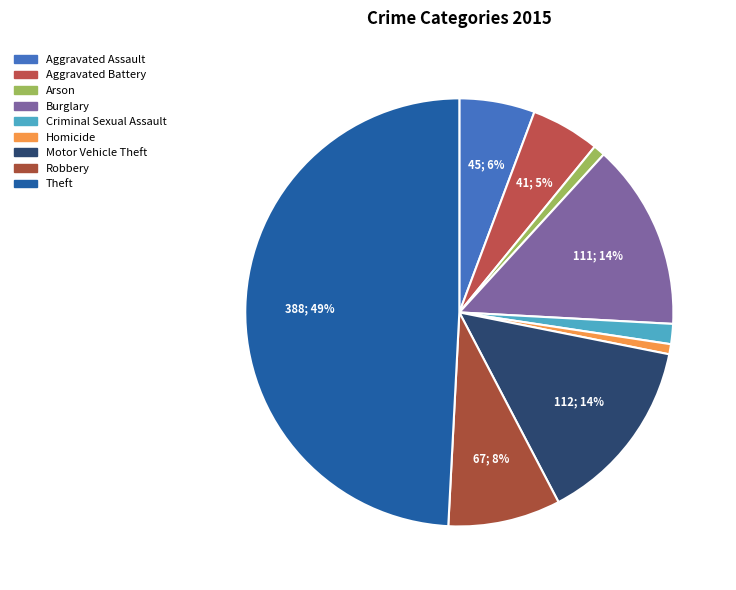

How many slices are in this pie chart?

9